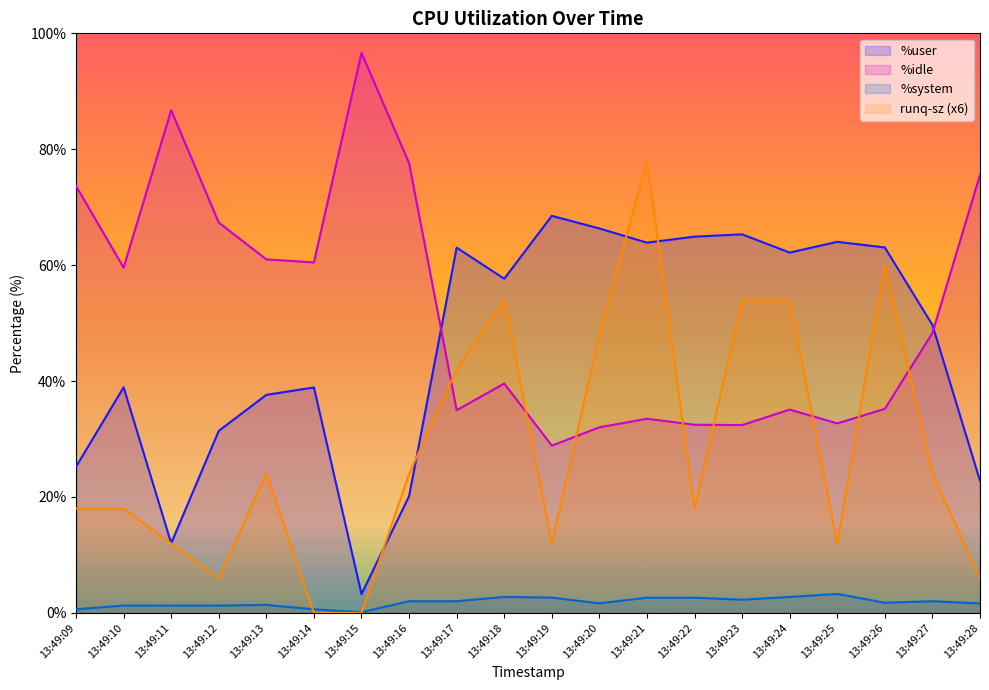

What is the difference between the %idle values at 13:49:16 and 13:49:22?

45.1